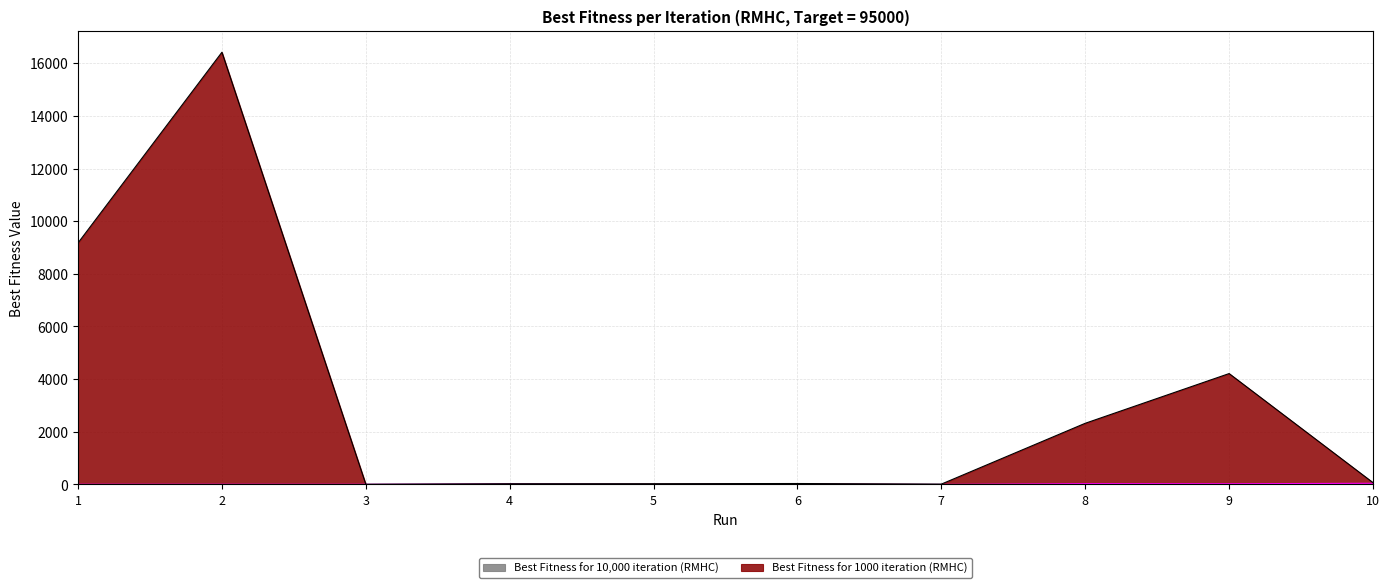

What is the total value across all series at 10?

113.5